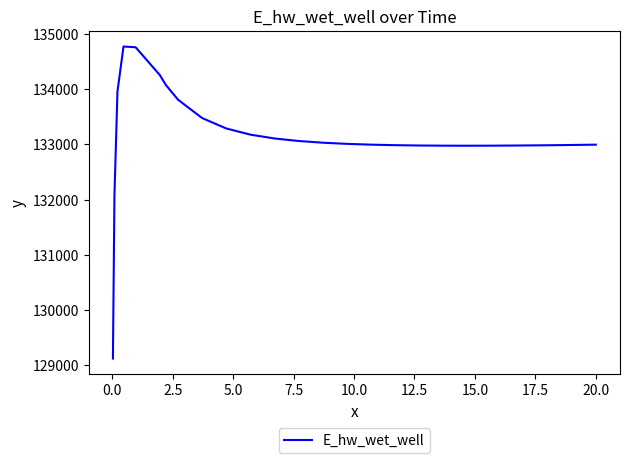

How many lines are shown in the chart?

1